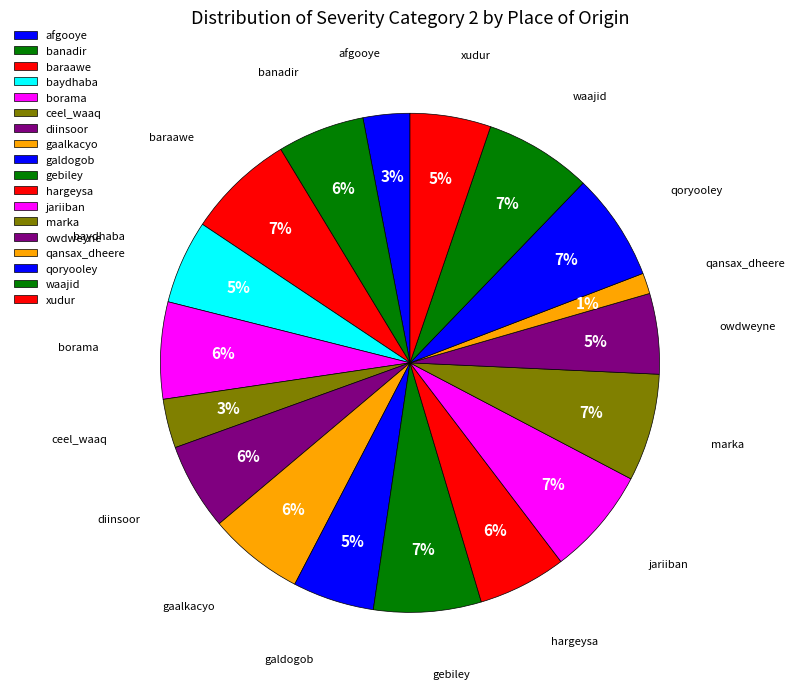

Between gaalkacyo and jariiban, which is larger?

jariiban